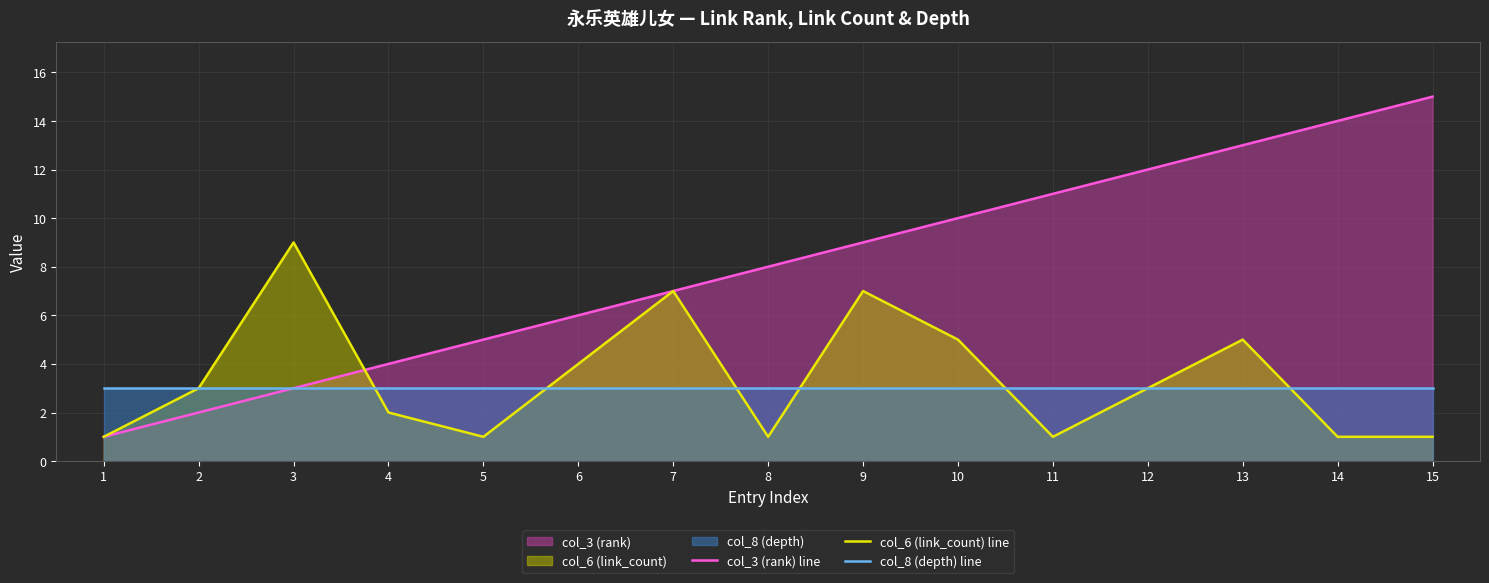

Where is col_8 (depth) line nearest to the value 3?

1